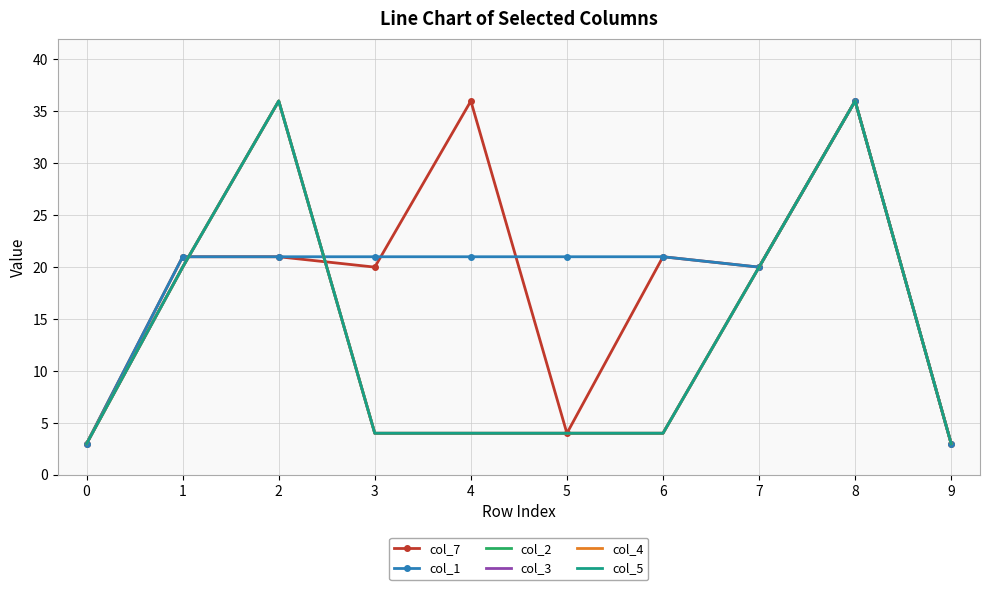

What is the difference between the col_5 values at 5 and 1?

16